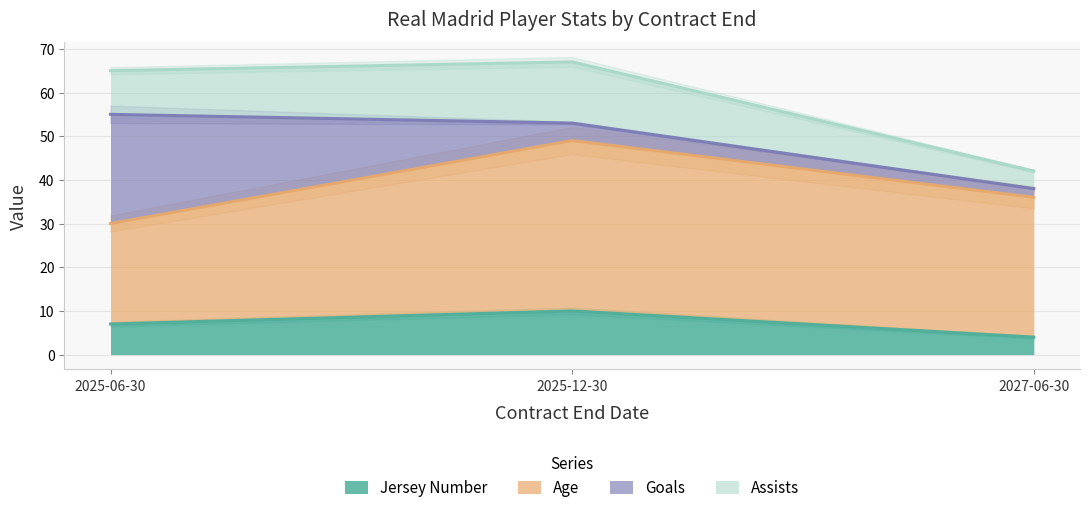

Reading left to right, transcribe all the data shown in this chart.

Jersey Number: 7	10	4
Age: 23	39	32
Goals: 25	4	2
Assists: 10	14	4